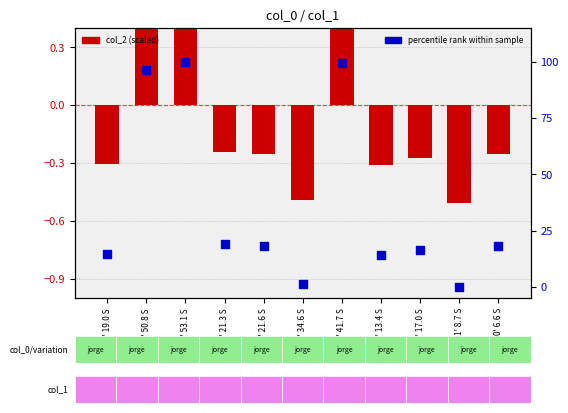

Is the value of col_2 (scaled) at 26° 51' 8.7 S greater than the value of percentile rank at 26° 51' 17.0 S?

No